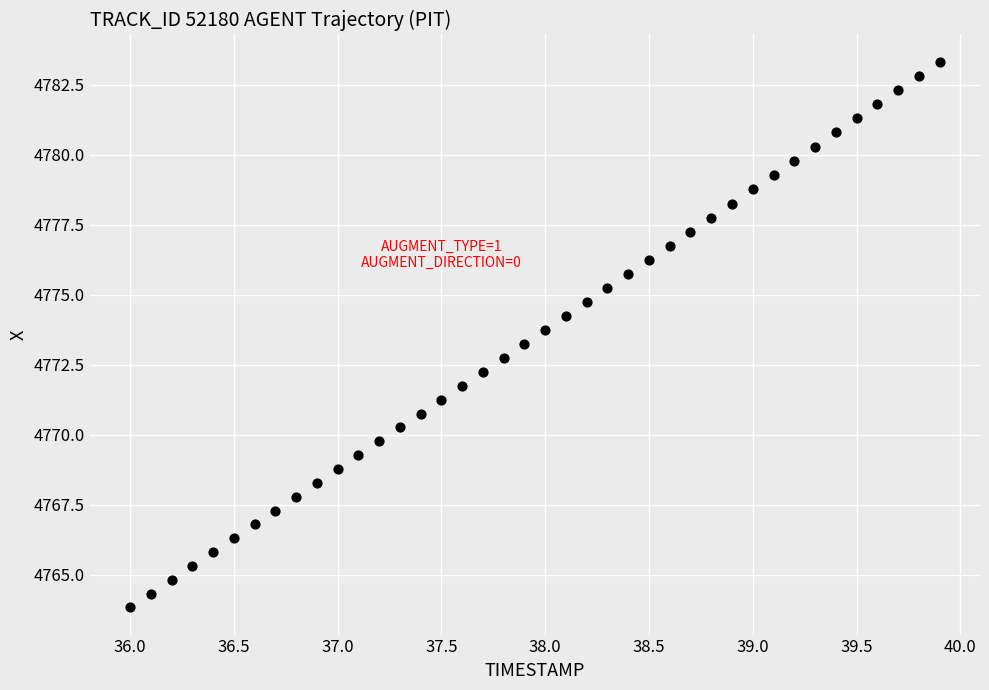

What is the range of X values (max minus min)?

3.9